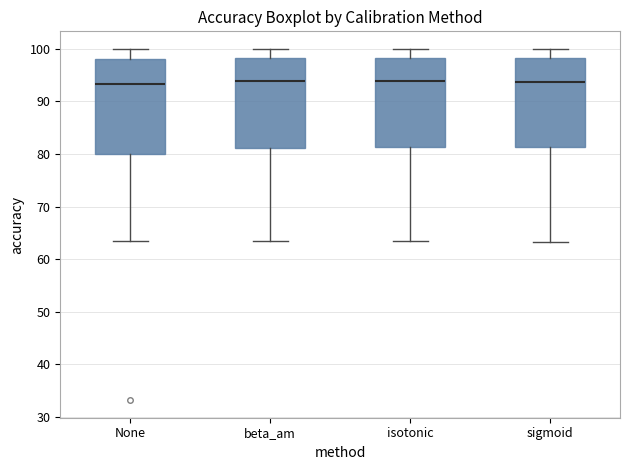

Reading left to right, read every box against the y-axis: the position of its median line, the range the box covers, and the ends of its whiskers. The values are not printed on the chart, so give them approximately, as read against the axis.

None: median 93, box 80 to 98, whiskers 63 to 100
beta_am: median 94, box 81 to 98, whiskers 64 to 100
isotonic: median 94, box 81 to 98, whiskers 63 to 100
sigmoid: median 94, box 81 to 98, whiskers 63 to 100